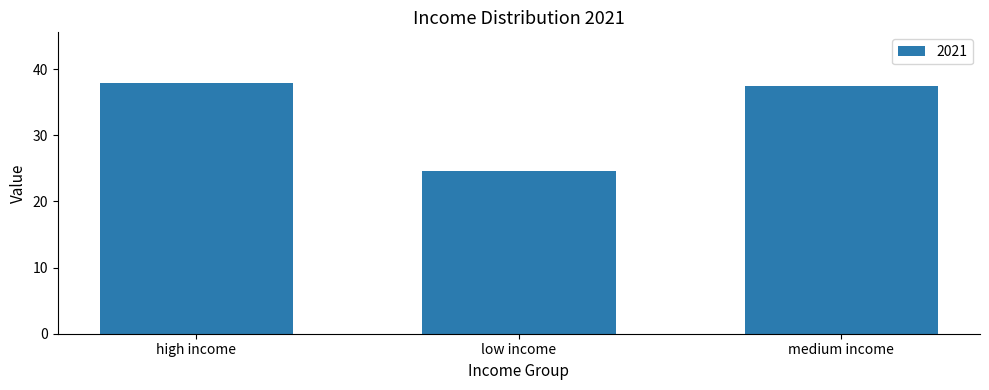

What is the change in value from low income to medium income?

+12.8